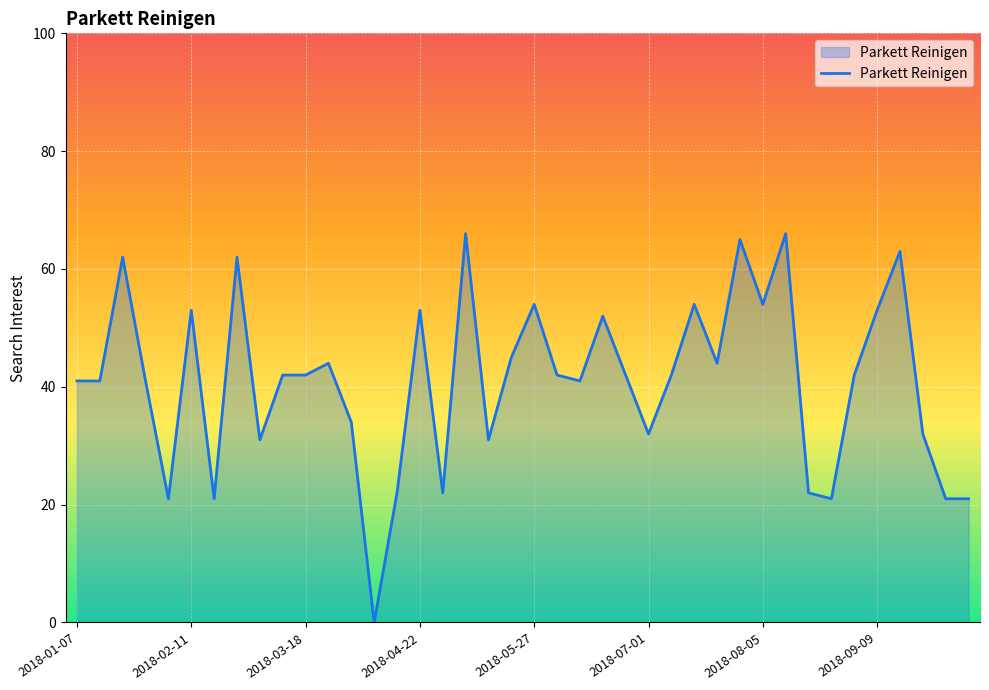

What is the difference between the maximum and minimum values?

66